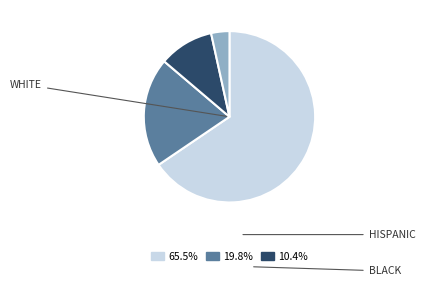

Is there any slice that represents more than half of the pie?

Yes